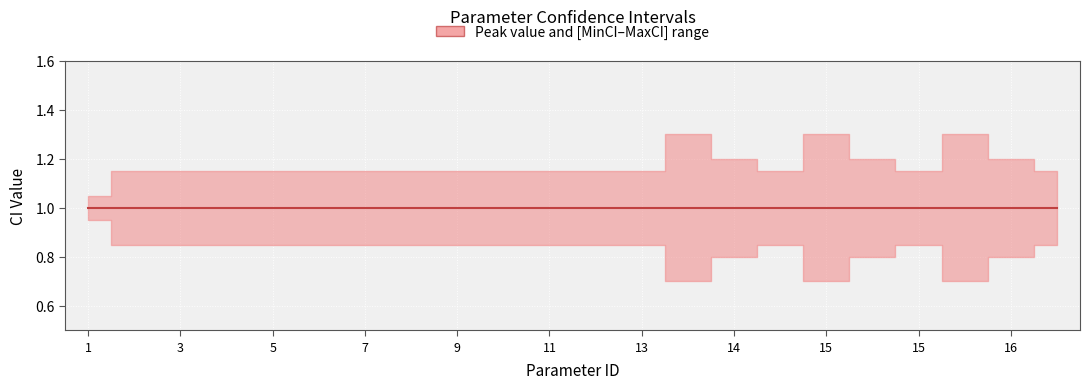

Rank the series by their average value, from lowest to highest.

MinCI, Peak_Value, MaxCI